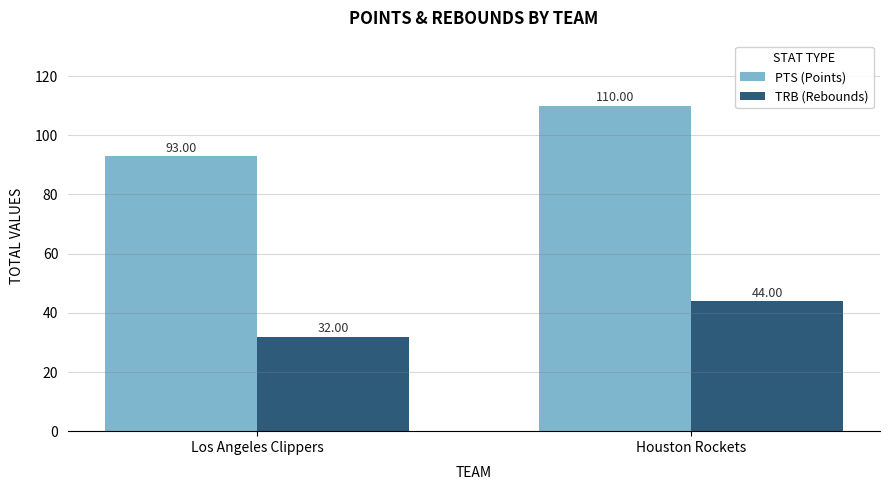

Reading left to right, list all the values displayed in this chart.

PTS (Points): 93	110
TRB (Rebounds): 32	44